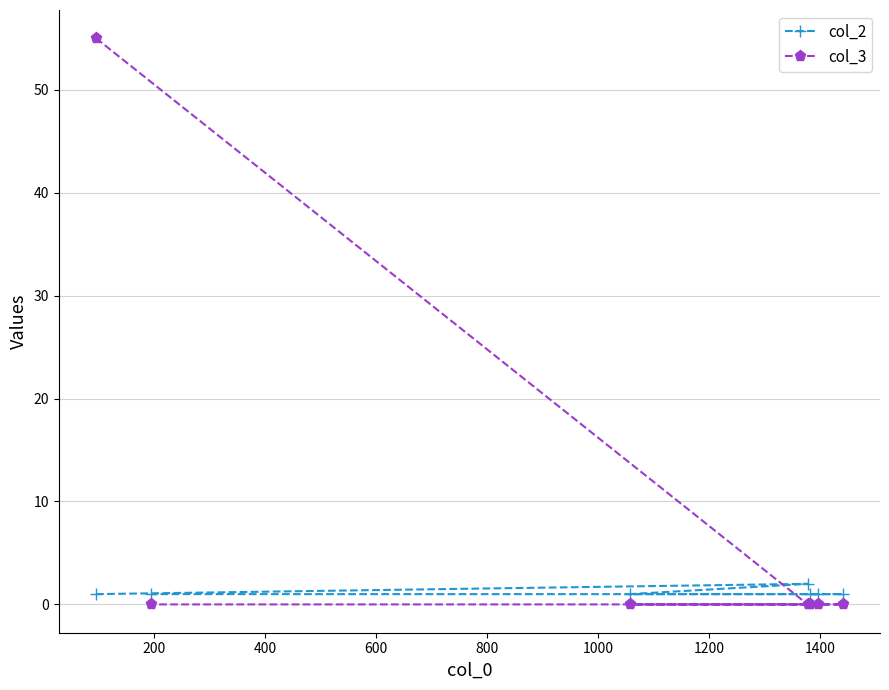

How many lines are shown in the chart?

2